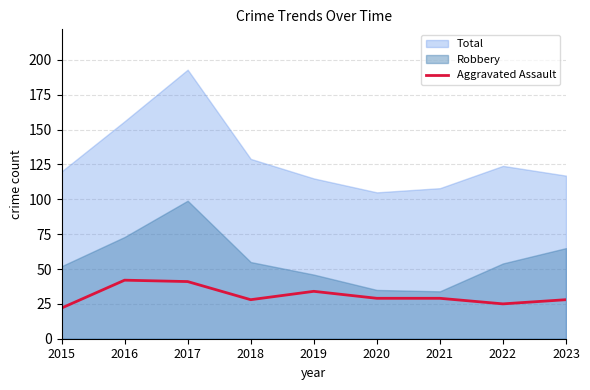

True or false: Aggravated Assault has a value of 22 at 2015.

True